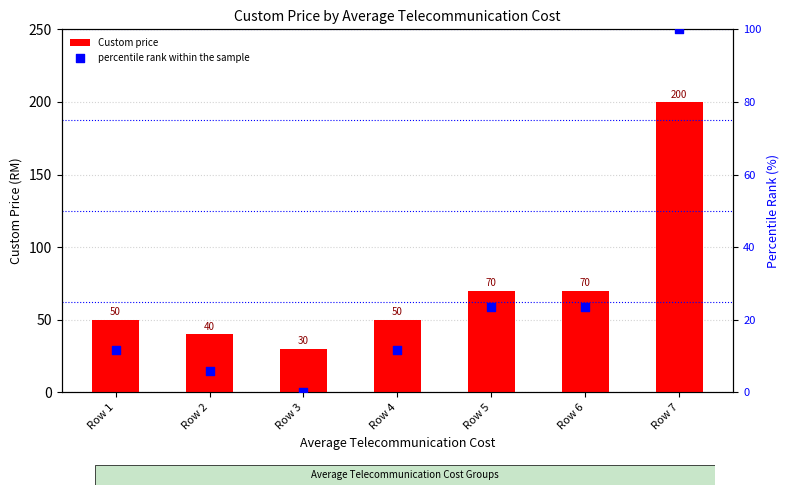

Which series has the widest spread of Y values?

Custom price